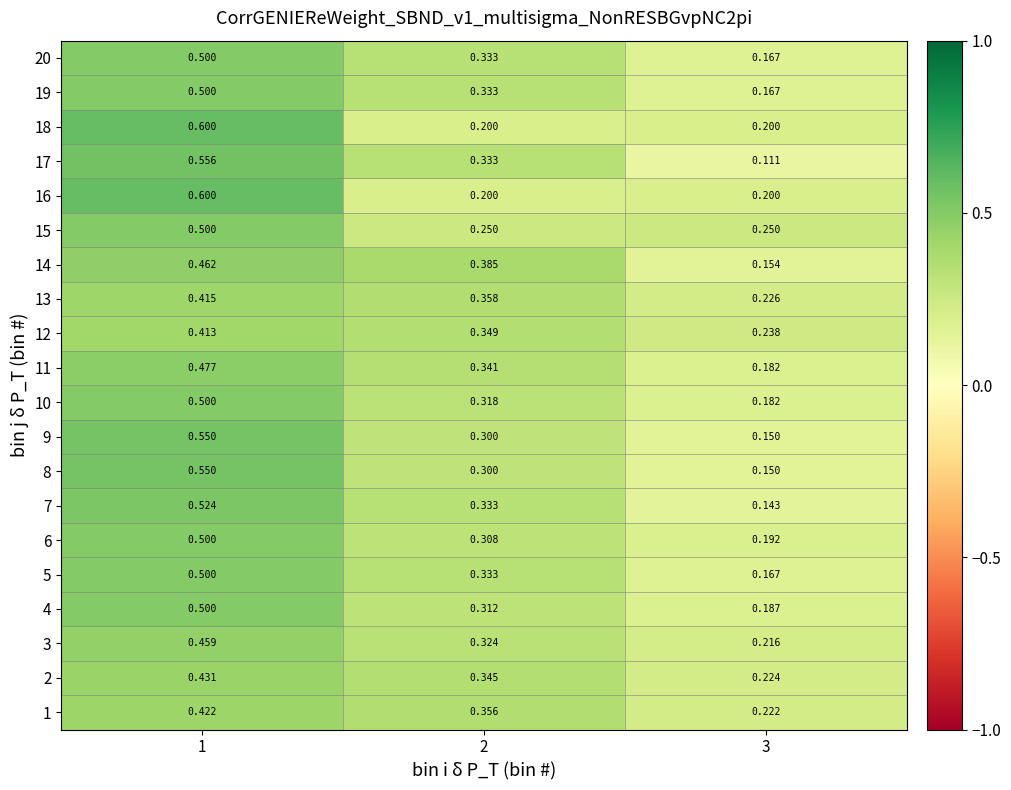

Is the value of 4 at 3 greater than the value of 15 at 2?

No